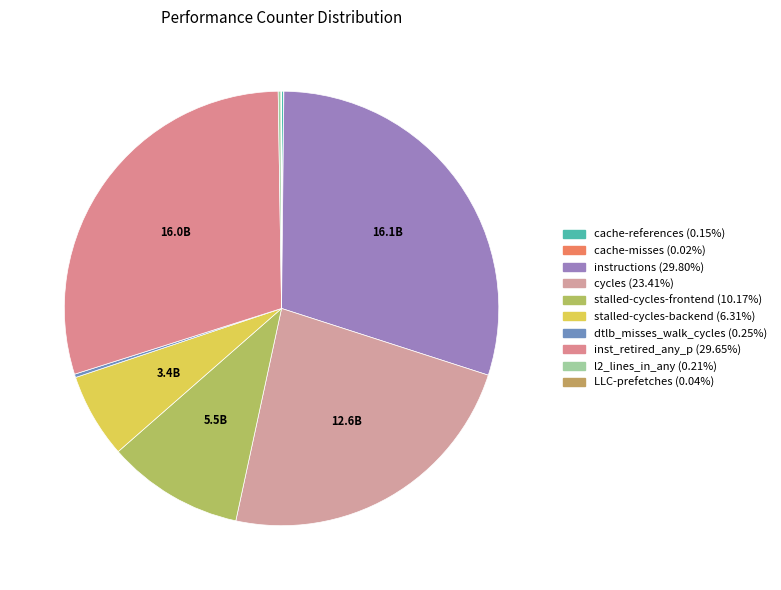

Which category has the biggest portion of the pie?

instructions